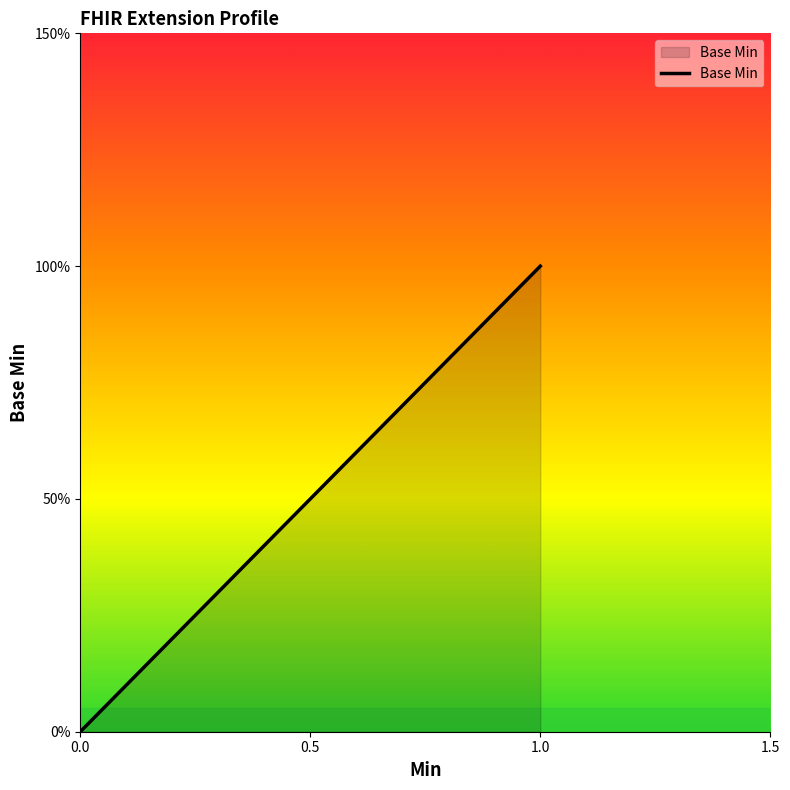

How many positive values are there?

1